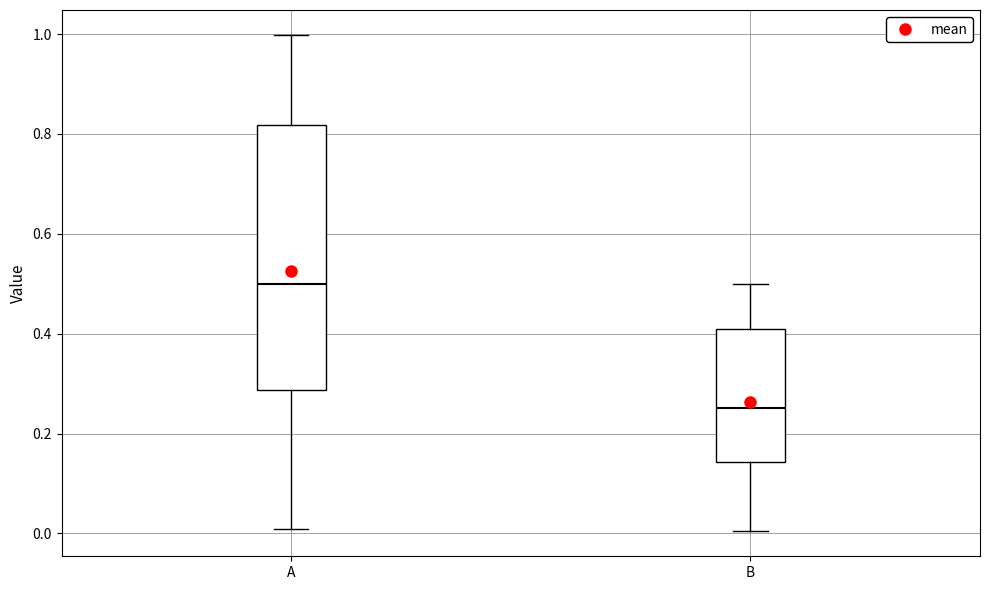

Reading left to right, transcribe this box plot: for each box, give where its median line is, the range the box spans, and where its two whiskers end, as read against the y-axis. The values are not printed on the chart, so give them approximately, as read against the axis.

A: median 0.50, box 0.28 to 0.82, whiskers 0.00 to 1.00
B: median 0.26, box 0.14 to 0.40, whiskers 0.00 to 0.50